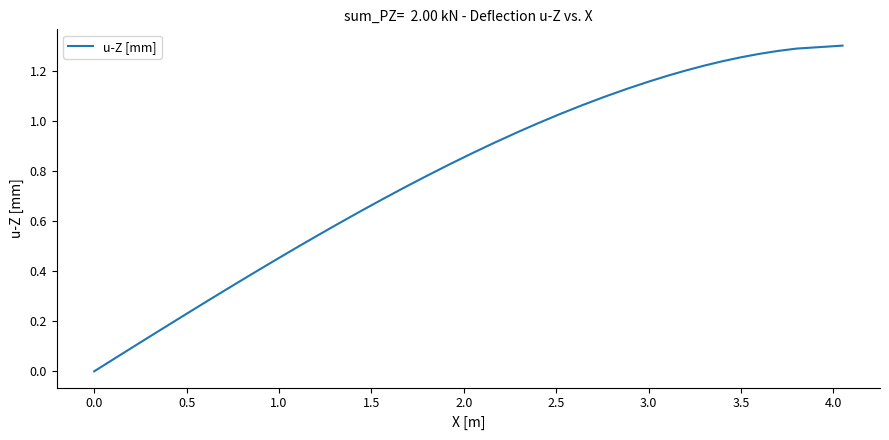

Does the chart have visible grid lines?

No